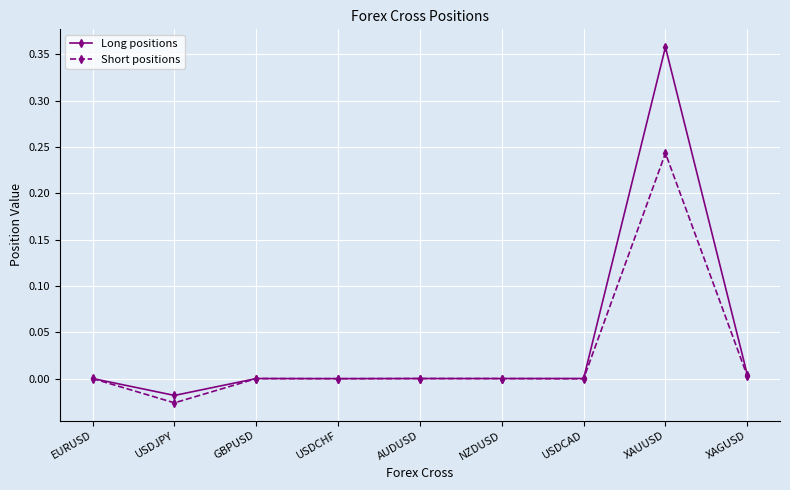

List the series in order of their overall mean, highest first.

Long positions, Short positions